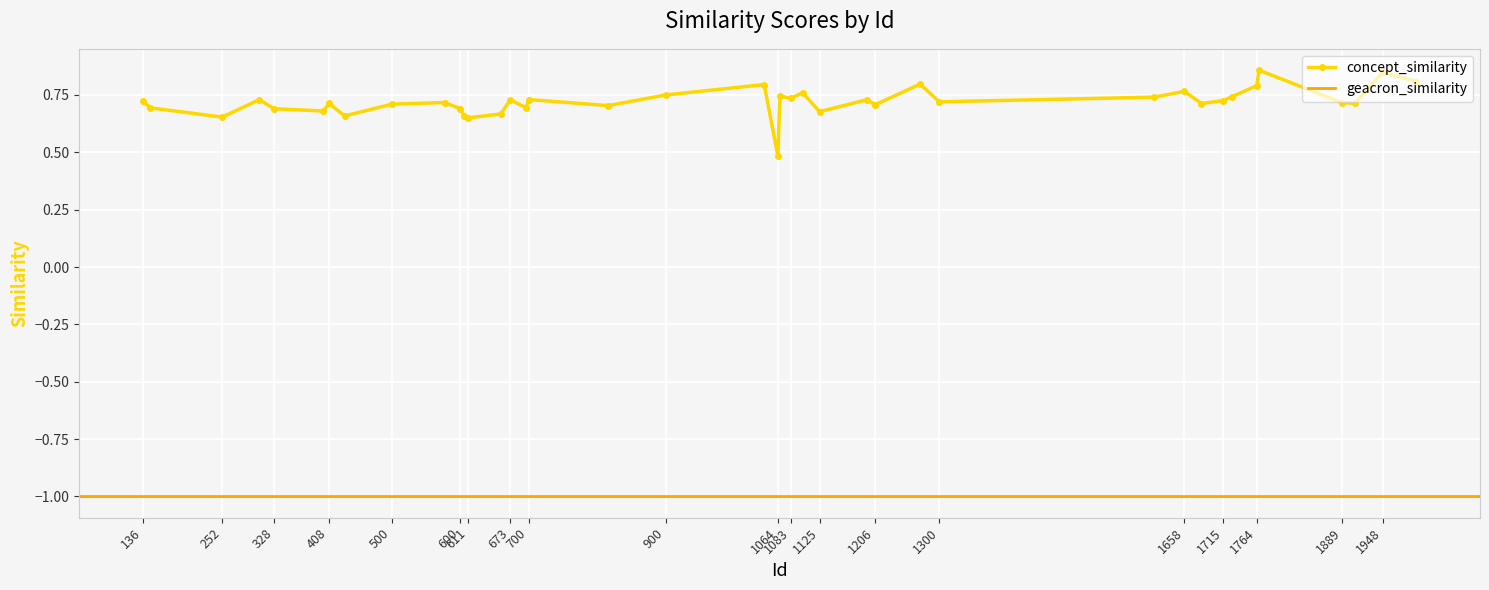

Reading left to right, list all the values displayed in this chart.

concept_similarity: 0.7	0.7	0.7	0.8	0.5	0.7	0.7	0.7	0.7	0.8	0.7	0.7	0.7	0.7	0.7	0.8	0.7	0.7	0.7	0.7	0.7	0.9	0.7	0.7	0.7	0.8	0.7	0.8	0.8	0.7	0.7	0.7	0.7	0.7	0.8	0.7	0.7	0.7	0.8	0.7
geacron_similarity: -1.0	-1.0	-1.0	-1.0	-1.0	-1.0	-1.0	-1.0	-1.0	-1.0	-1.0	-1.0	-1.0	-1.0	-1.0	-1.0	-1.0	-1.0	-1.0	-1.0	-1.0	-1.0	-1.0	-1.0	-1.0	-1.0	-1.0	-1.0	-1.0	-1.0	-1.0	-1.0	-1.0	-1.0	-1.0	-1.0	-1.0	-1.0	-1.0	-1.0